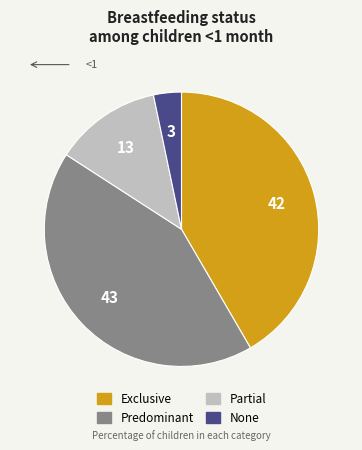

True or false: None accounts for 3% of the total.

True